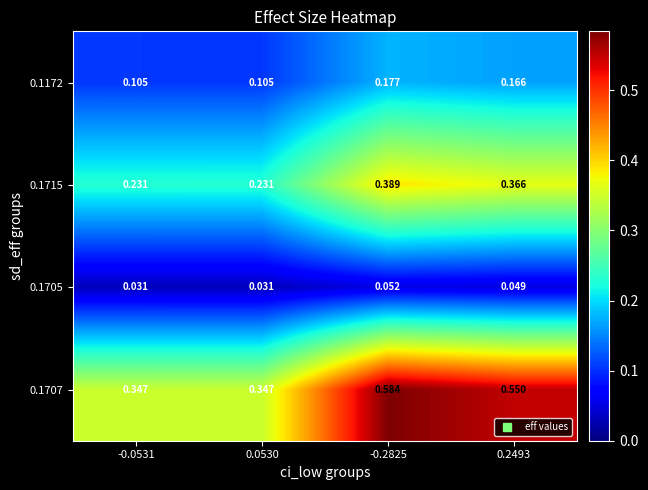

List the series in order of their peak value, highest first.

0.1707, 0.1715, 0.1172, 0.1705